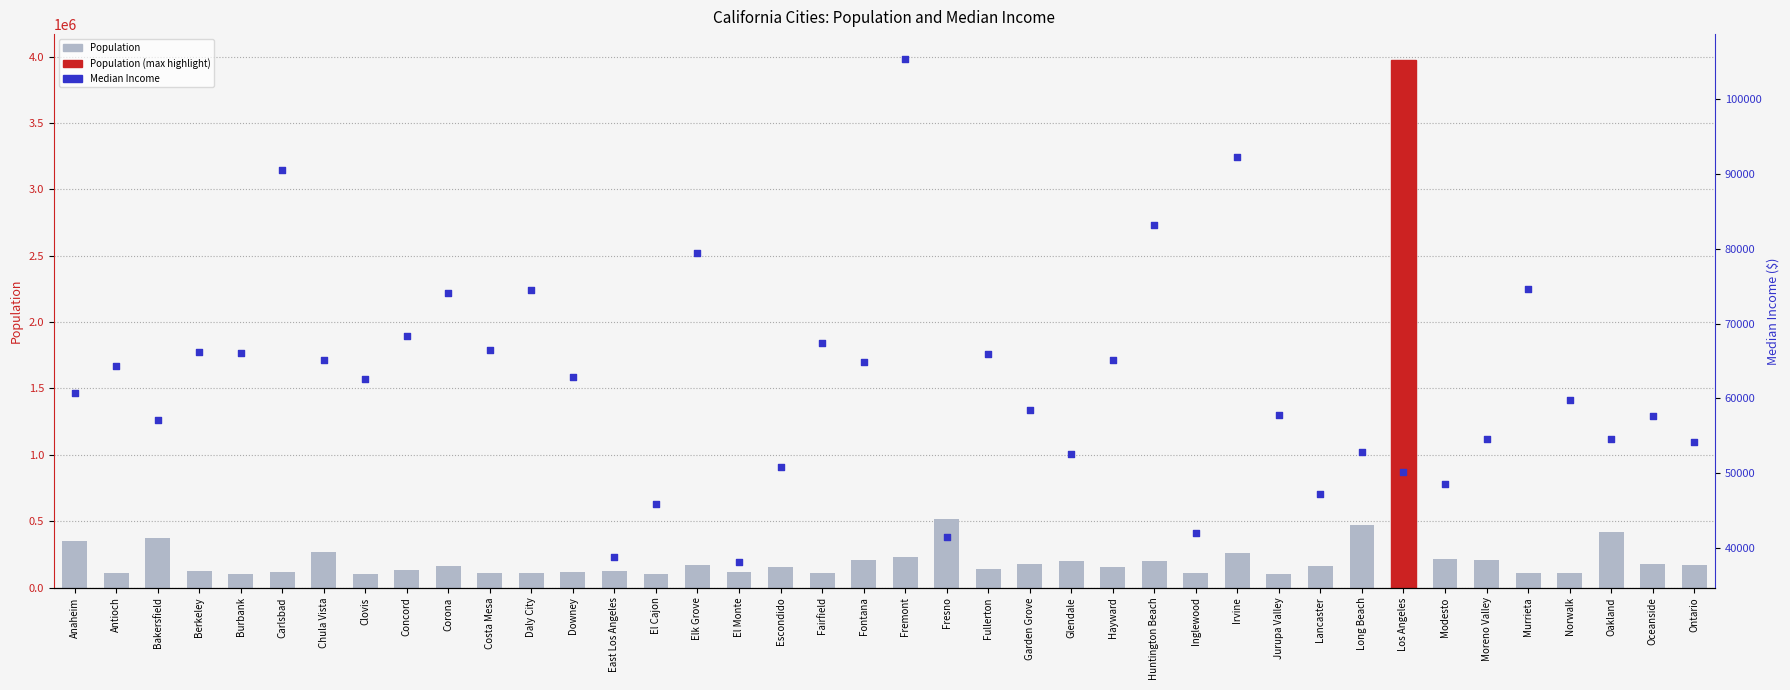

What are all the series names shown in the legend?

Population, Median Income